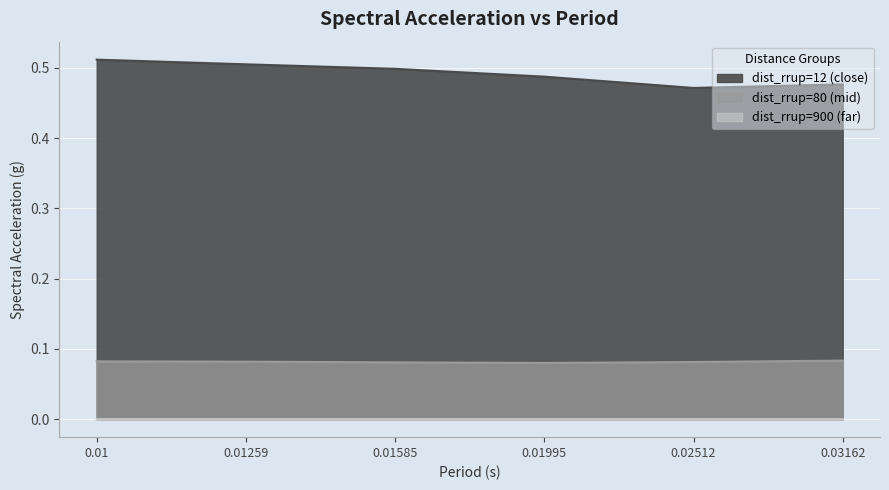

Reading left to right, extract all data points from this chart.

dist_rrup=12 (close): 0.5	0.5	0.5	0.5	0.5	0.5
dist_rrup=80 (mid): 0.1	0.1	0.1	0.1	0.1	0.1
dist_rrup=900 (far): 0.0	0.0	0.0	0.0	0.0	0.0